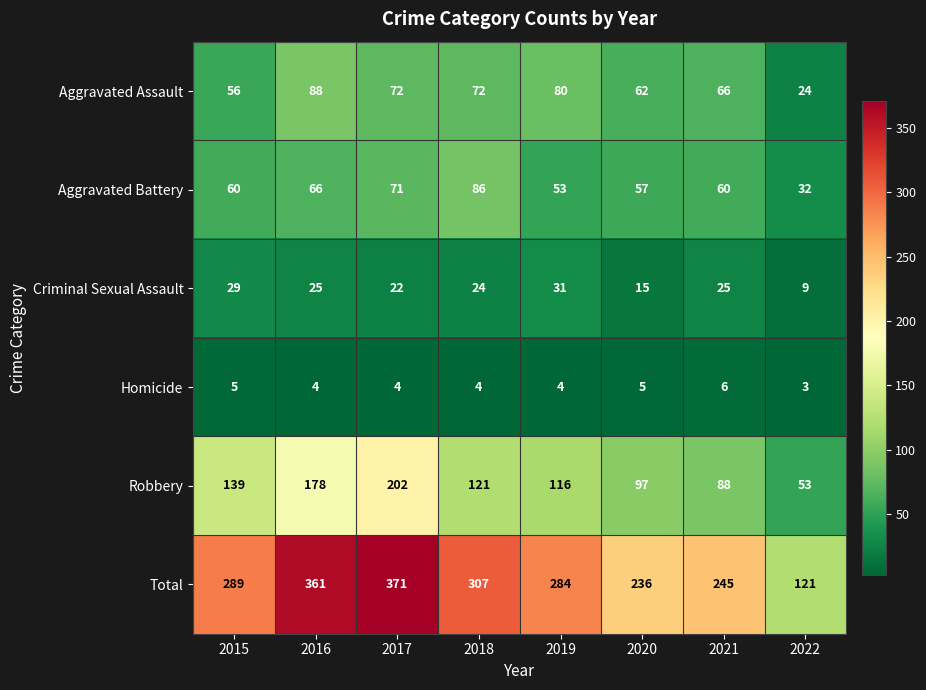

What is the total value across all series at 2022?

242